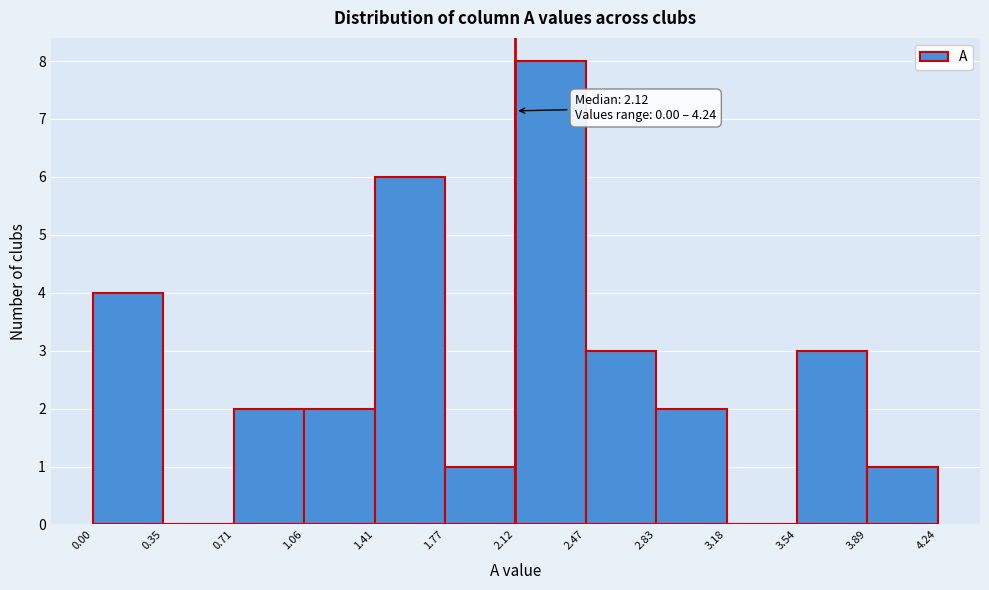

Which range on the x-axis has the tallest bar?

2.12 to 2.47